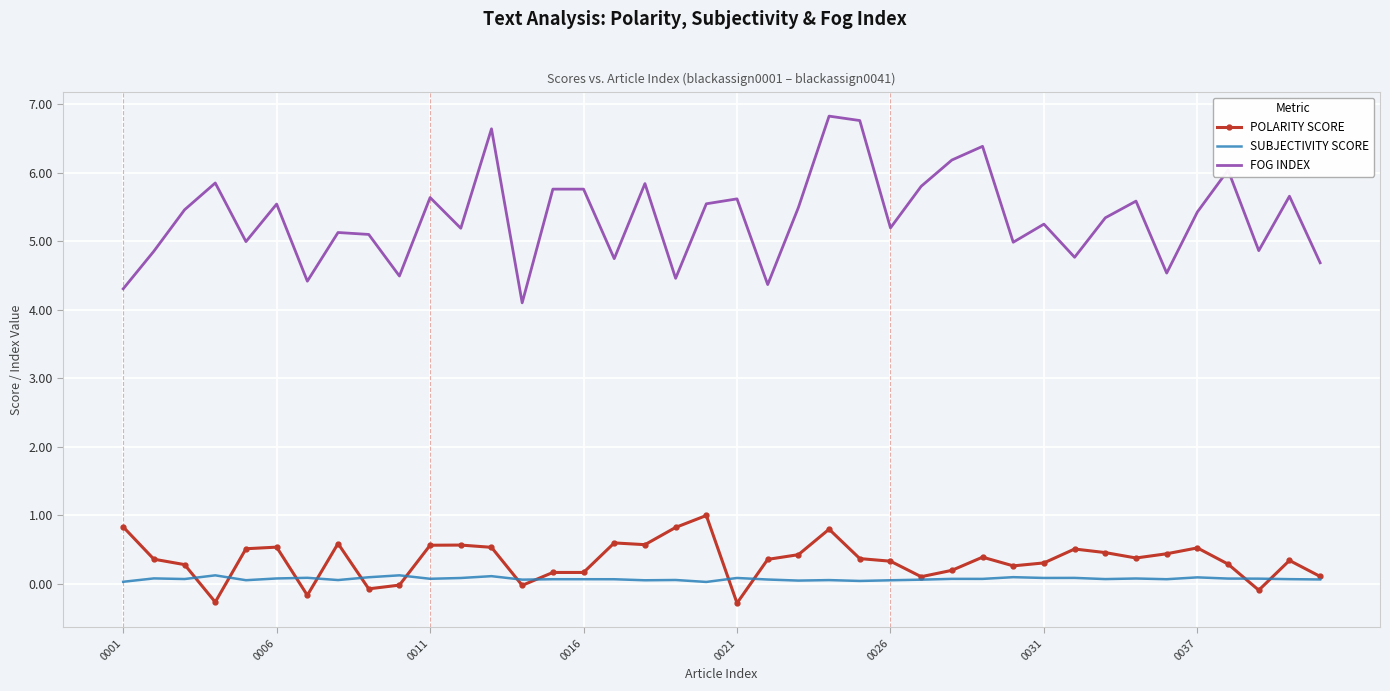

True or false: FOG INDEX and SUBJECTIVITY SCORE intersect in this chart.

False